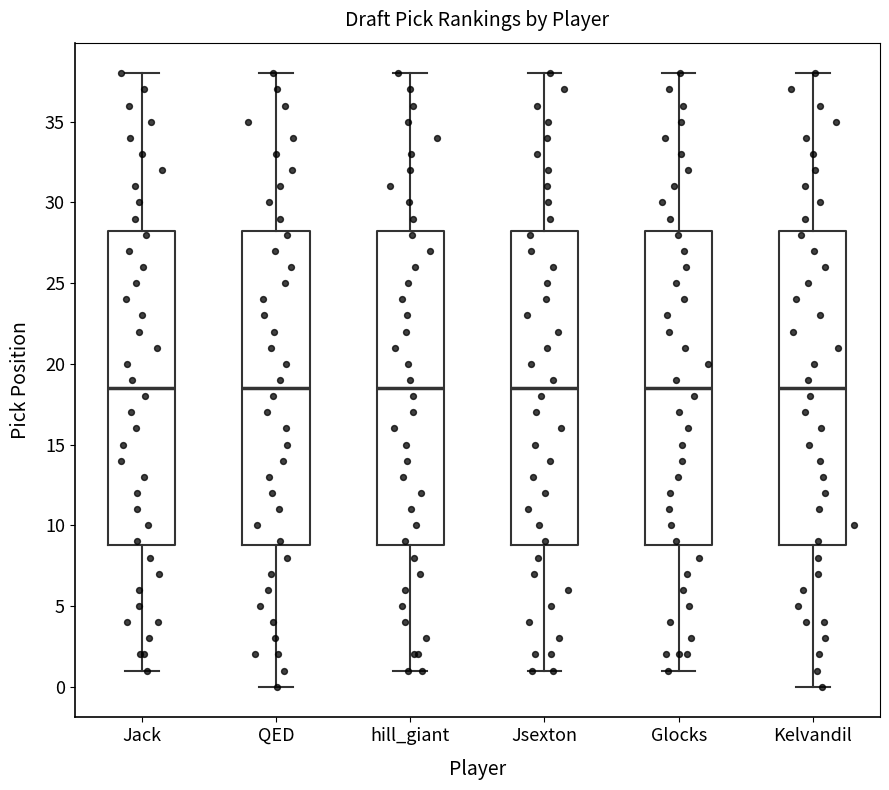

Reading left to right, transcribe this box plot: for each box, give where its median line is, the range the box spans, and where its two whiskers end, as read against the y-axis. The values are not printed on the chart, so give them approximately, as read against the axis.

Jack: median 18.5, box 9.0 to 28.5, whiskers 1.0 to 38.0
QED: median 18.5, box 9.0 to 28.5, whiskers 0.0 to 38.0
hill_giant: median 18.5, box 9.0 to 28.5, whiskers 1.0 to 38.0
Jsexton: median 18.5, box 9.0 to 28.5, whiskers 1.0 to 38.0
Glocks: median 18.5, box 9.0 to 28.5, whiskers 1.0 to 38.0
Kelvandil: median 18.5, box 9.0 to 28.5, whiskers 0.0 to 38.0